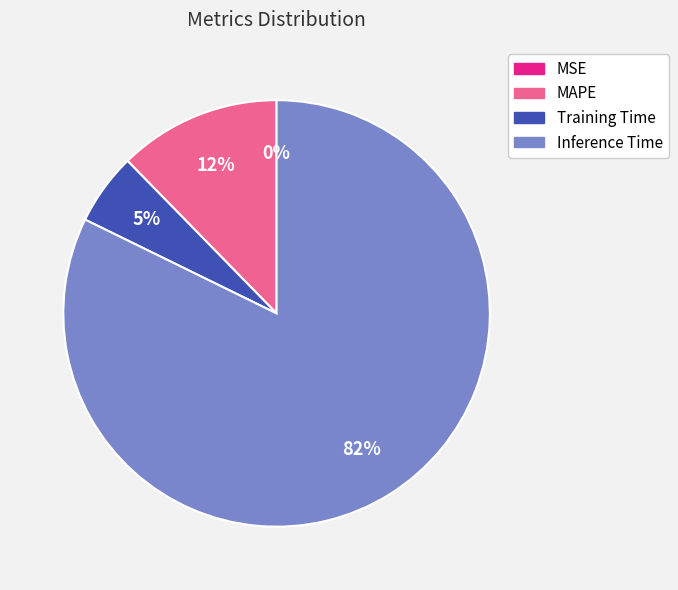

To the nearest percent, what is the average slice percentage?

25%